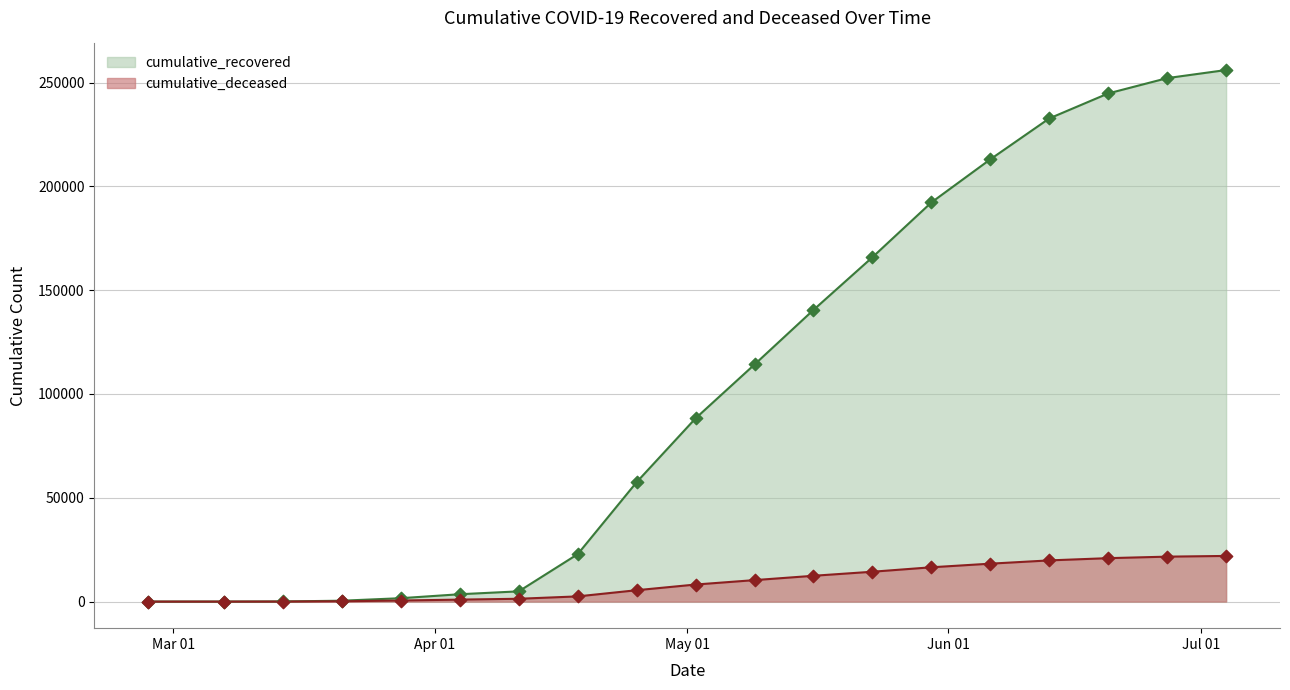

Which series contains the lowest Y value?

cumulative_deceased